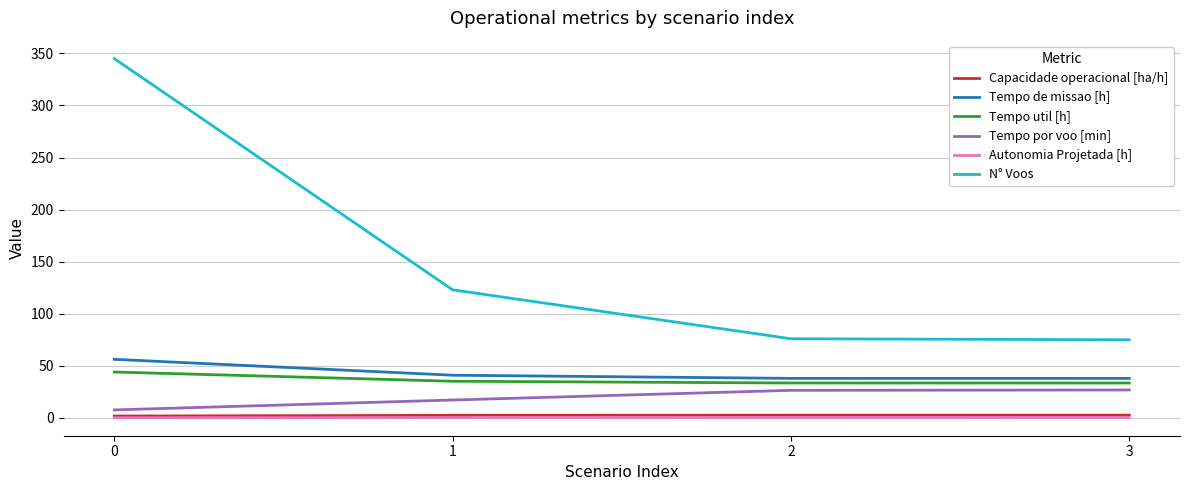

Is this an area chart (filled region under the line)?

No